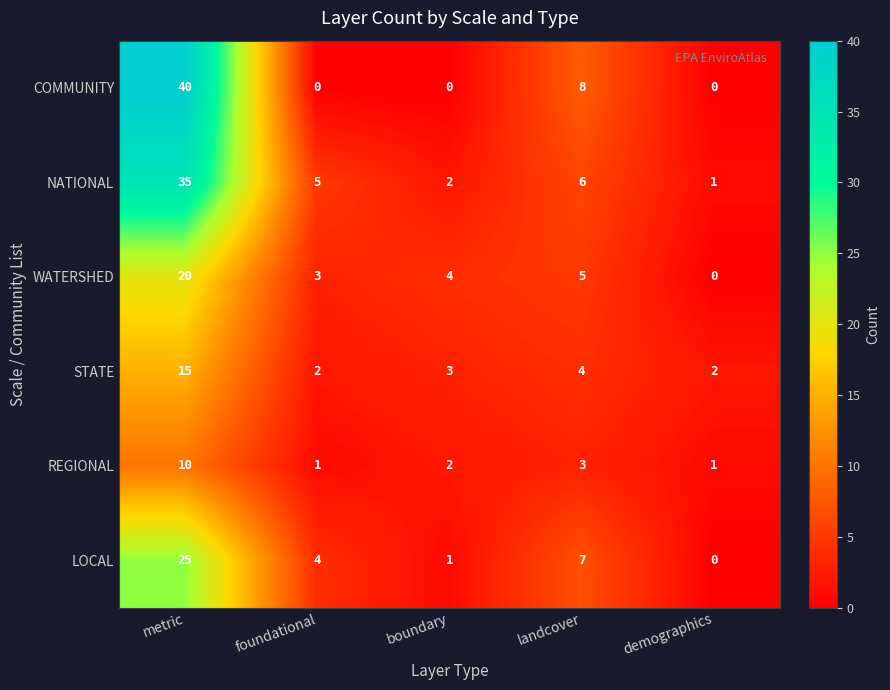

Reading left to right, transcribe all the data shown in this chart.

COMMUNITY: metric=40	foundational=0	boundary=0	landcover=8	demographics=0
NATIONAL: metric=35	foundational=5	boundary=2	landcover=6	demographics=1
WATERSHED: metric=20	foundational=3	boundary=4	landcover=5	demographics=0
STATE: metric=15	foundational=2	boundary=3	landcover=4	demographics=2
REGIONAL: metric=10	foundational=1	boundary=2	landcover=3	demographics=1
LOCAL: metric=25	foundational=4	boundary=1	landcover=7	demographics=0